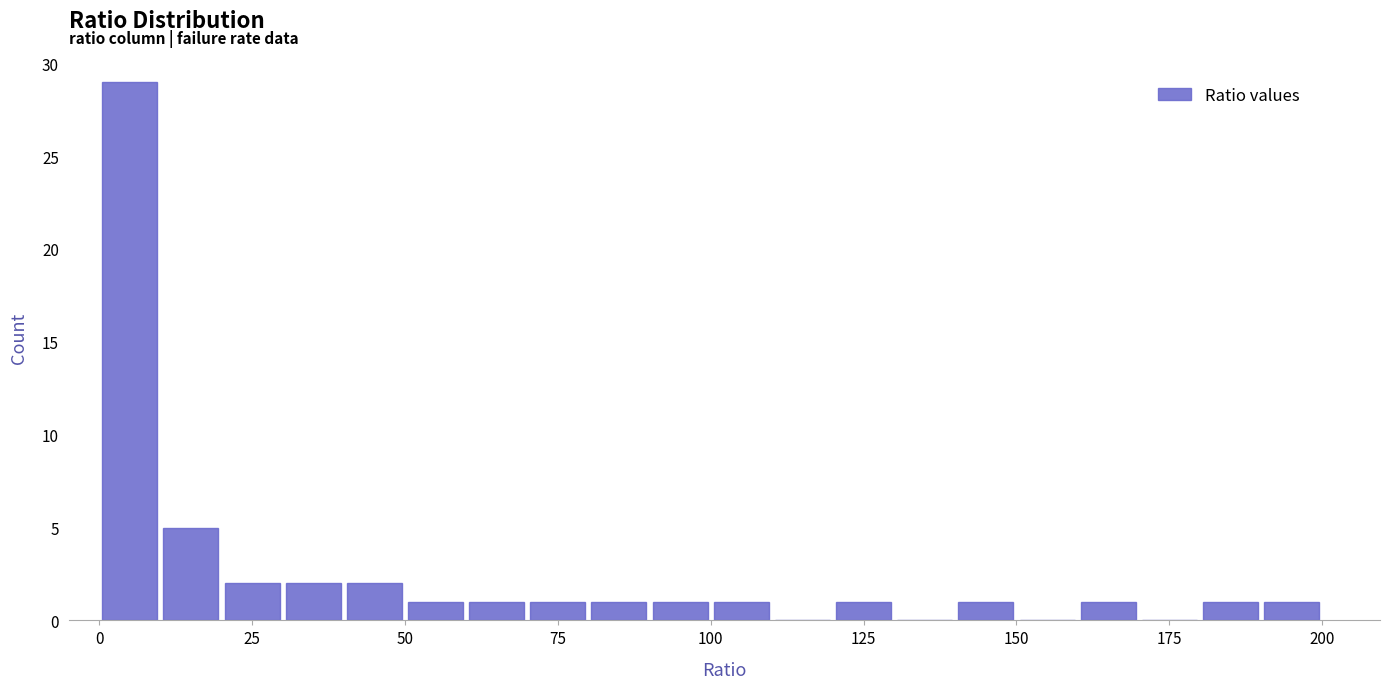

Around what value on the x-axis is the tallest bar? Give the approximate position of its centre, as read against the axis.

5